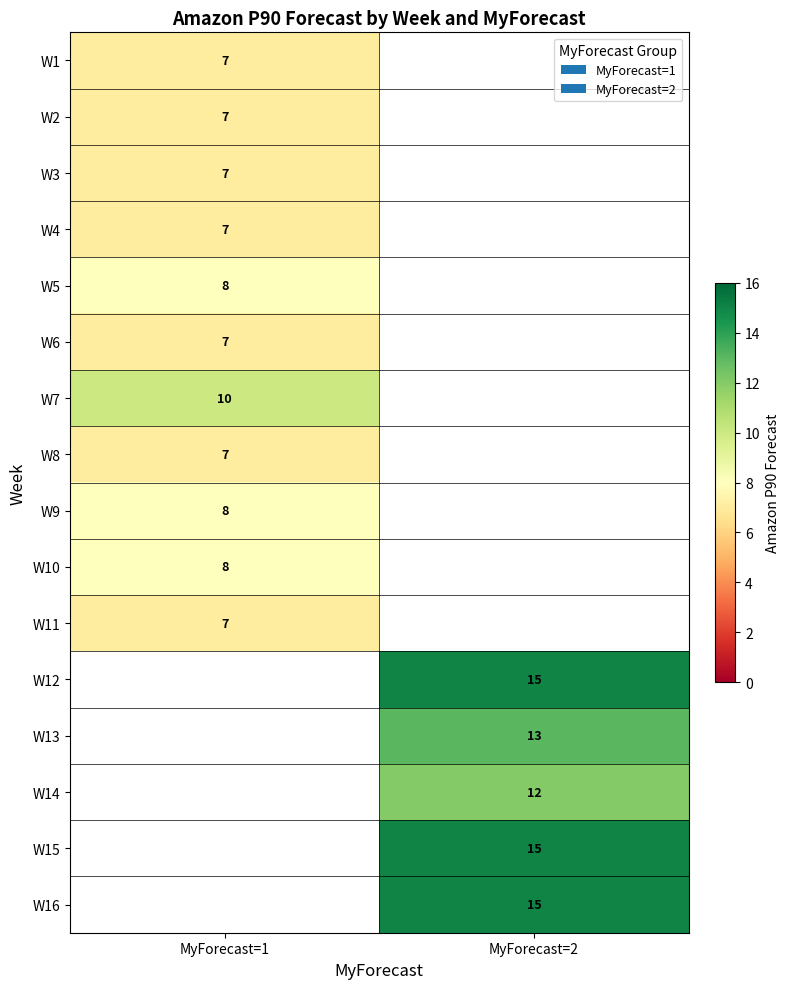

How many distinct data groups are displayed?

16